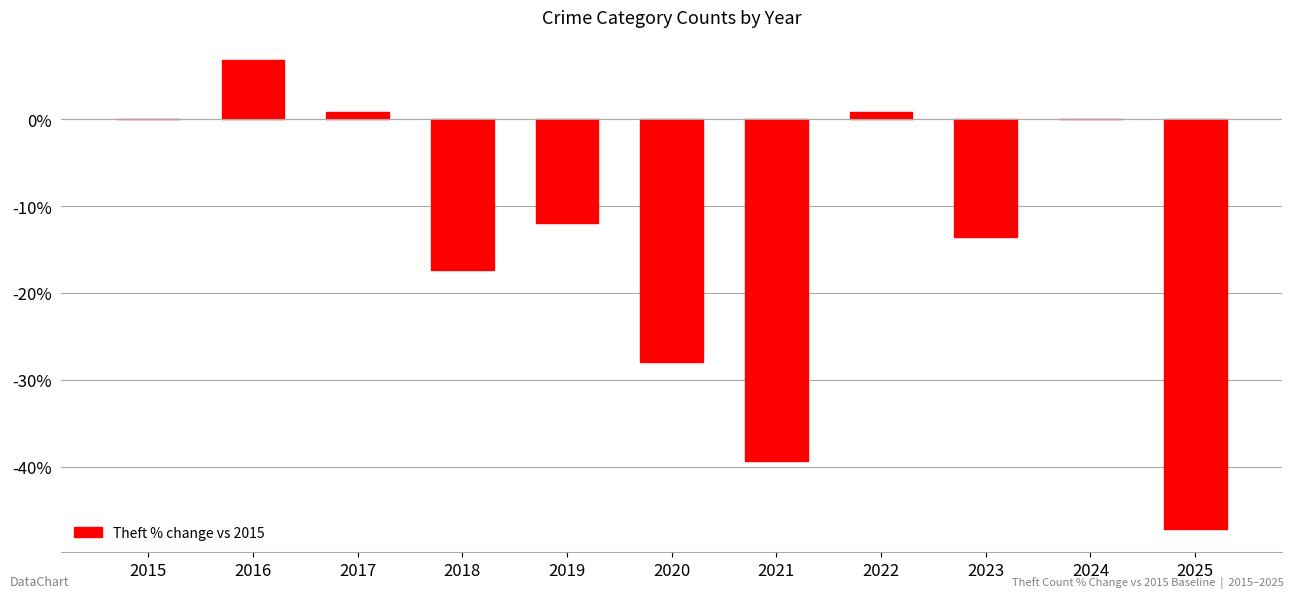

Which has a higher value, 2021 or 2016?

2016